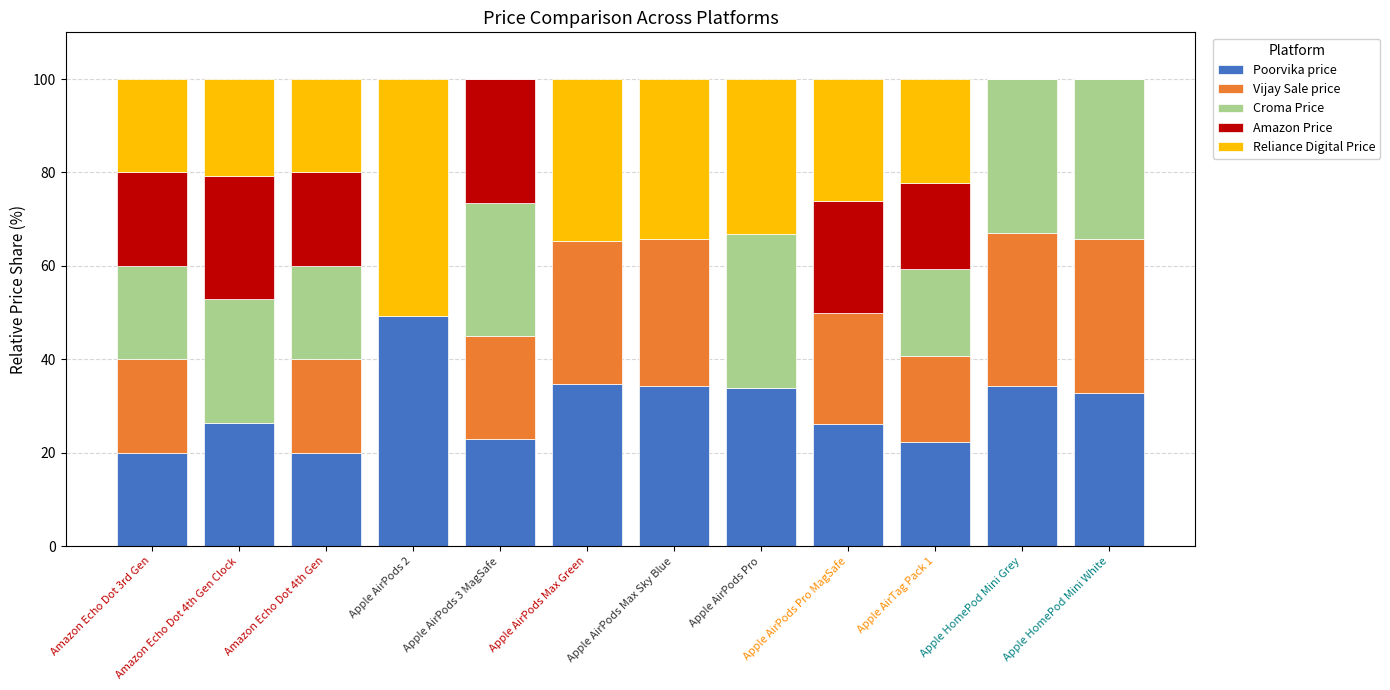

What is the total value across all series at Apple HomePod Mini White?

100.0